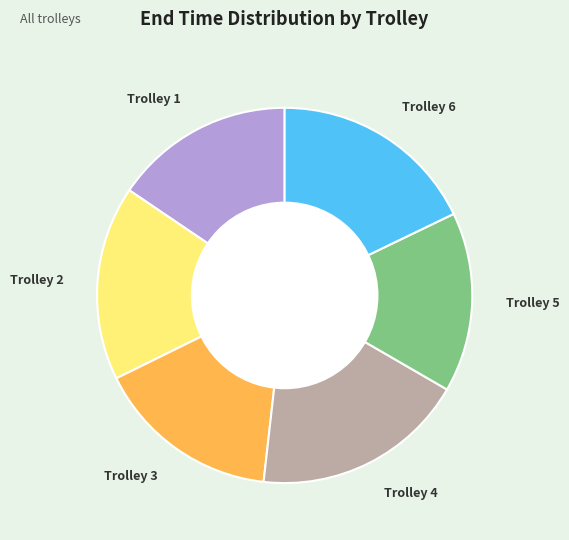

Is there any slice that represents more than half of the pie?

No